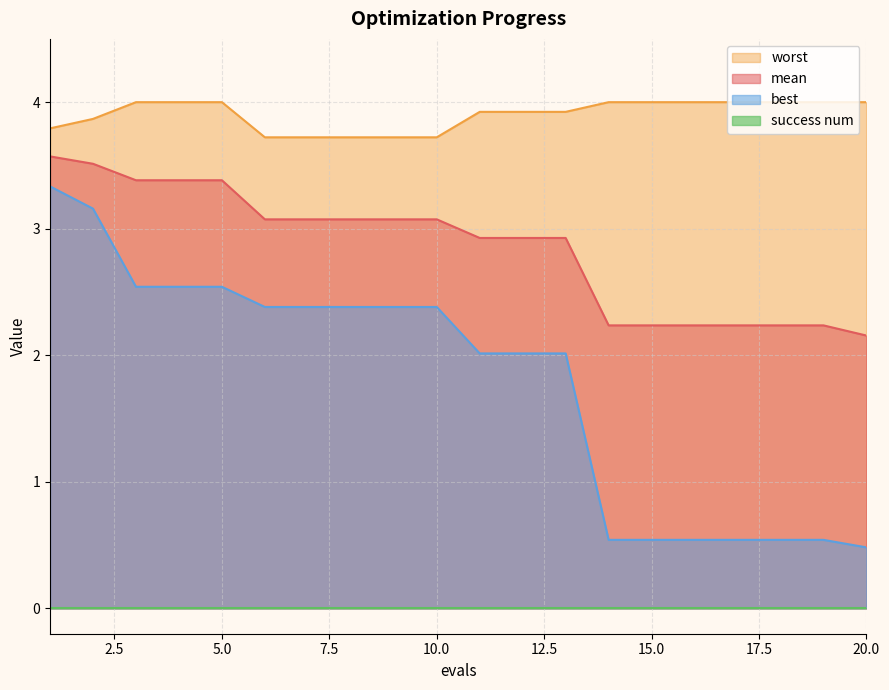

How many data points in best are above 2?

13